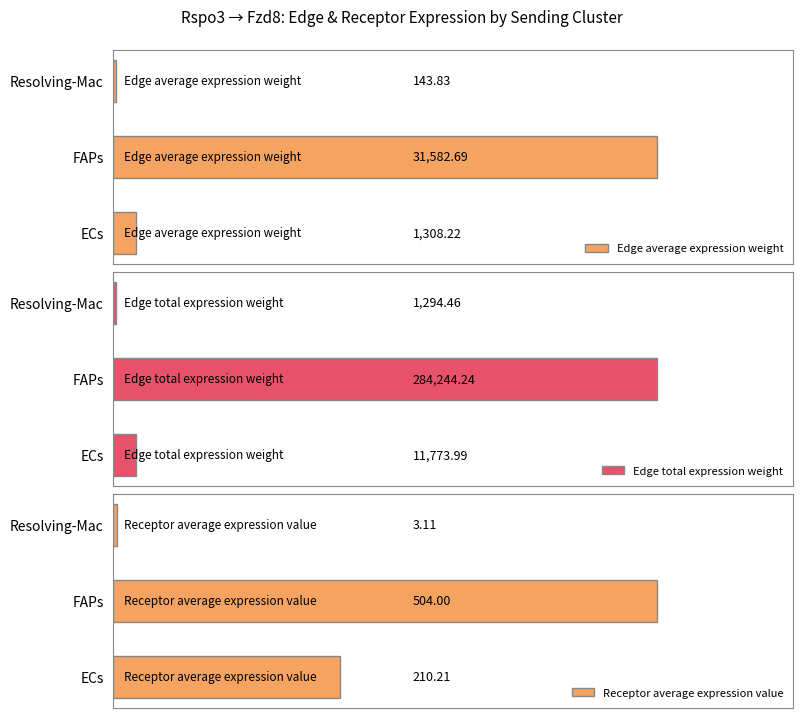

At which label is Edge total expression weight closest to 142769?

ECs